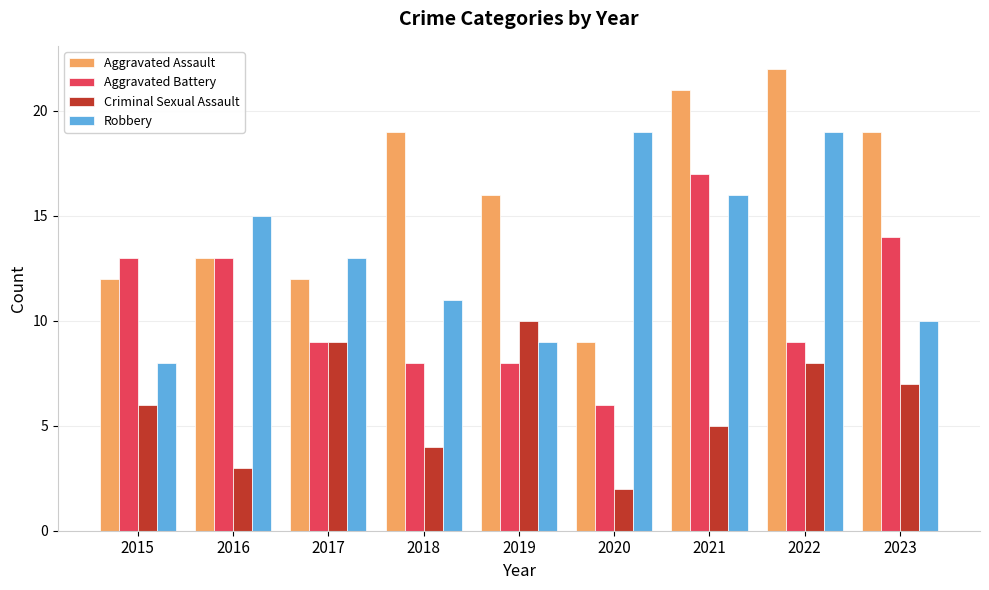

At which category is the sum across all series the highest?

2021